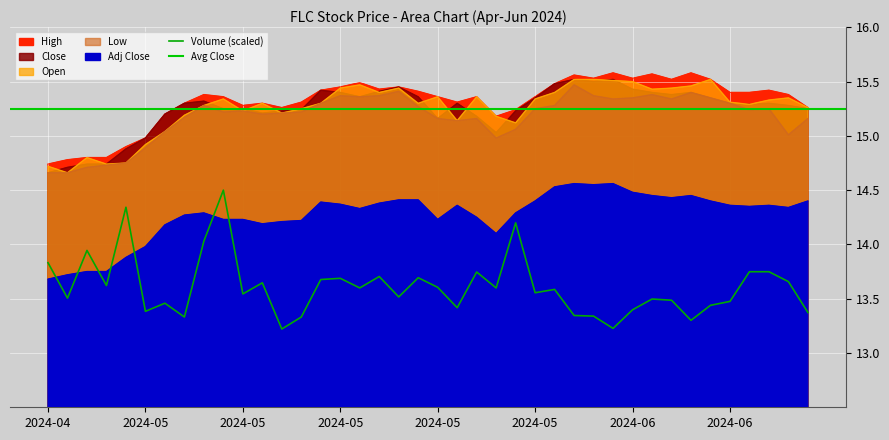

Which category has the lowest value in the Low series?

2024-04